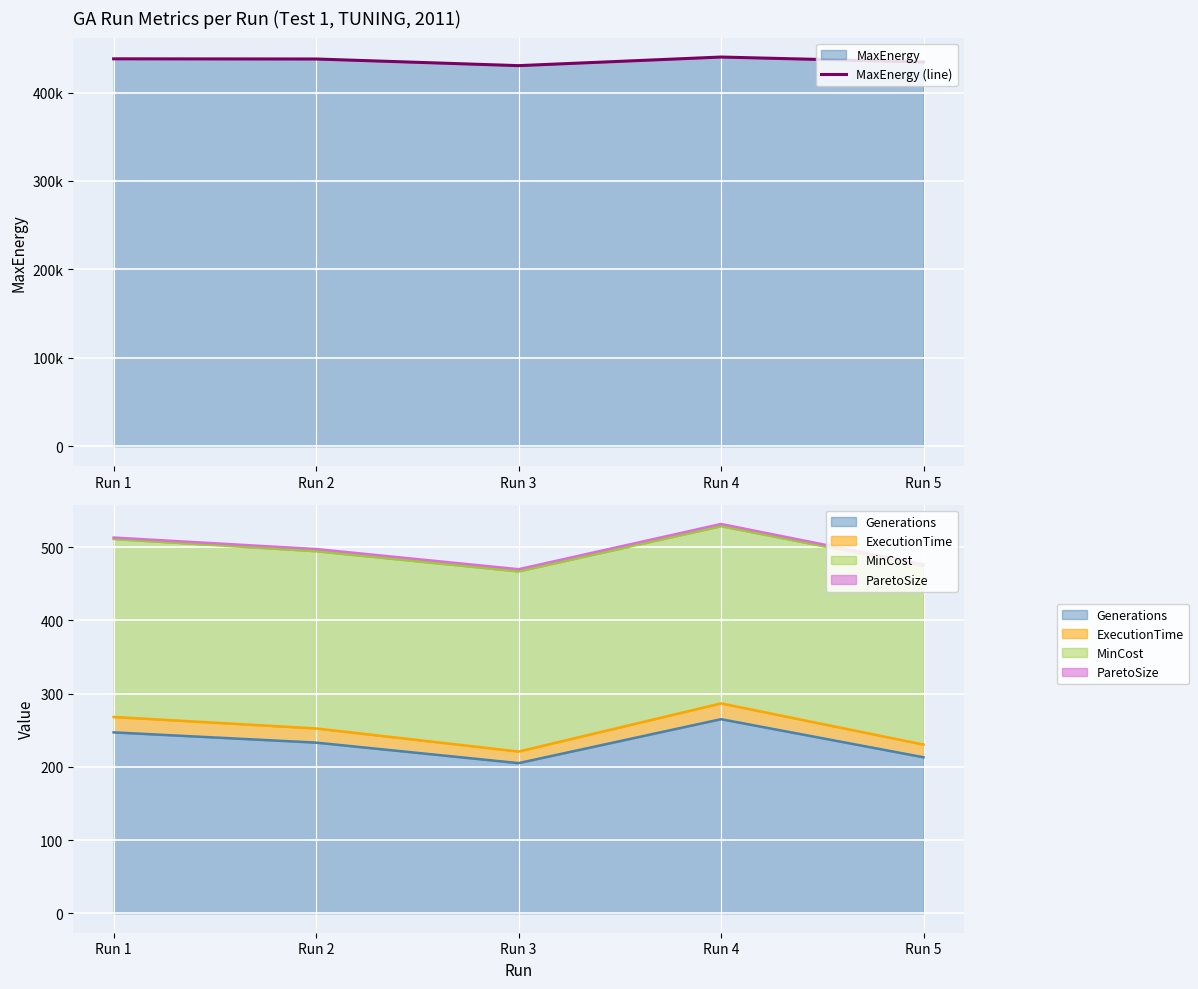

What is the sum of all ExecutionTime (line) values?

1258.1